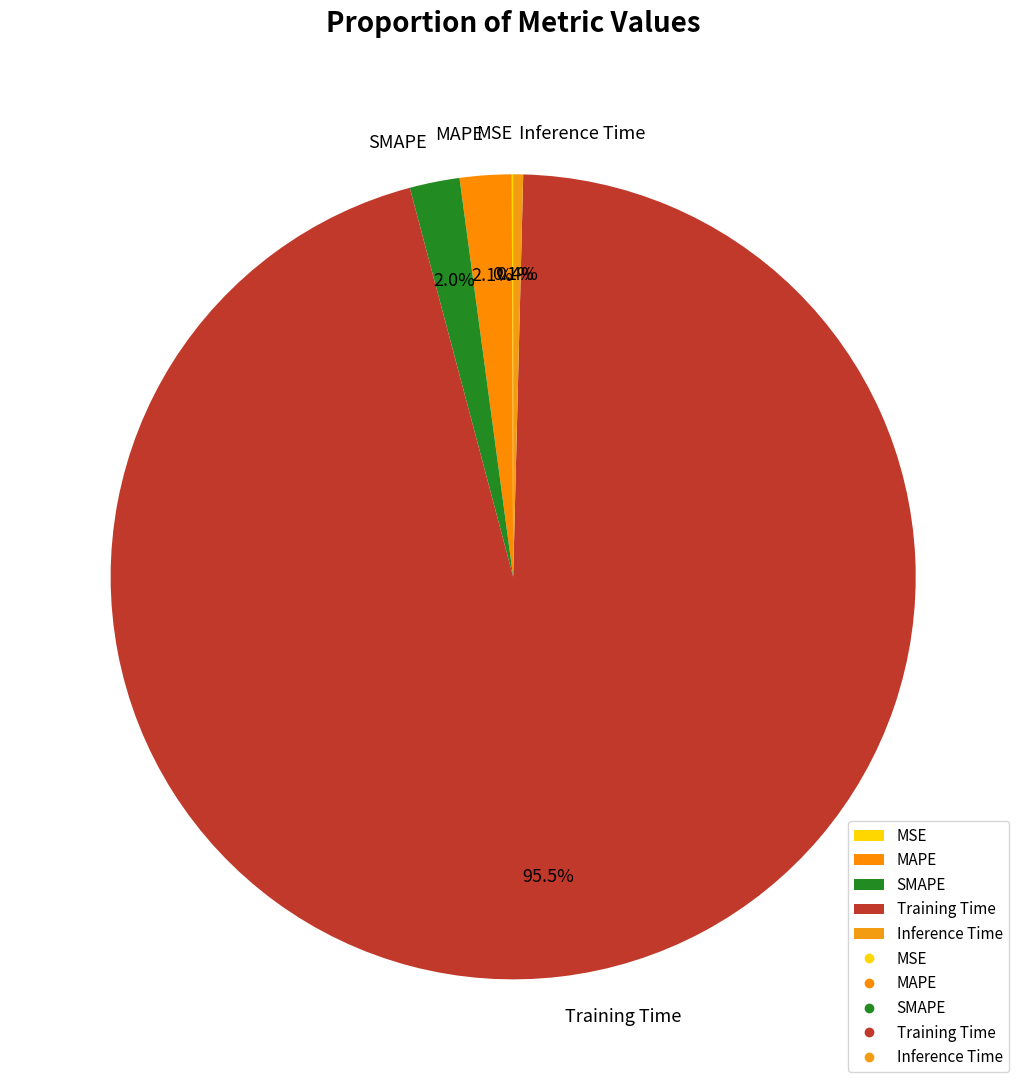

Do Inference Time and SMAPE together represent more than half of the pie?

No